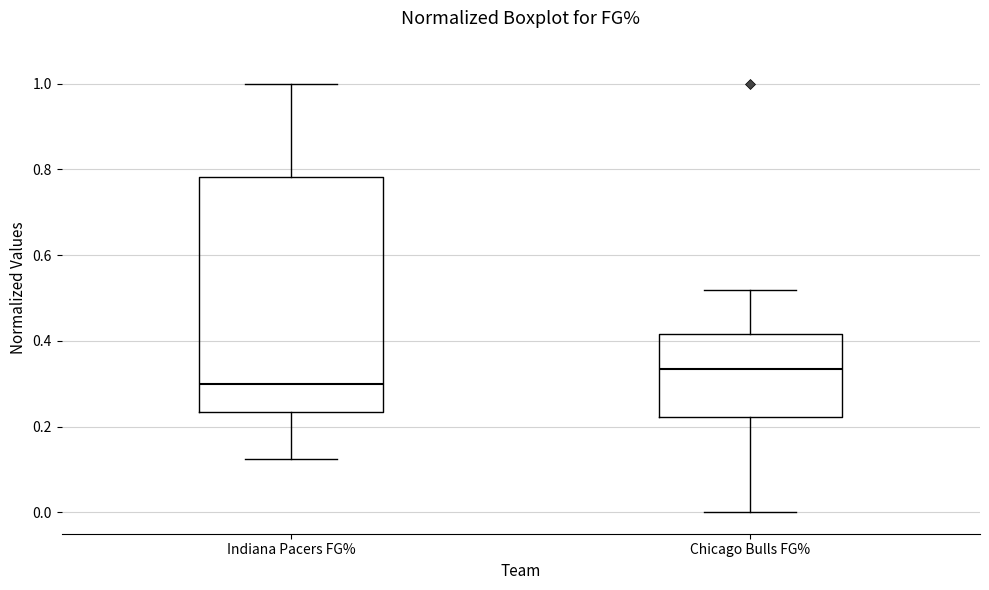

Comparing the boxes themselves (not the whiskers), which one is the tallest?

Indiana Pacers FG%